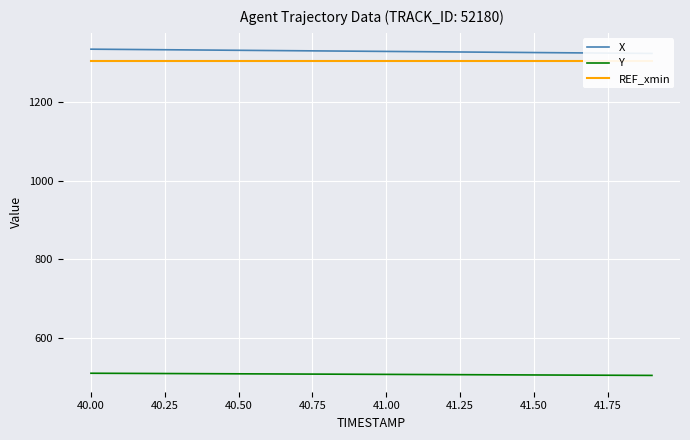

True or false: REF_xmin and Y cross at least once.

False